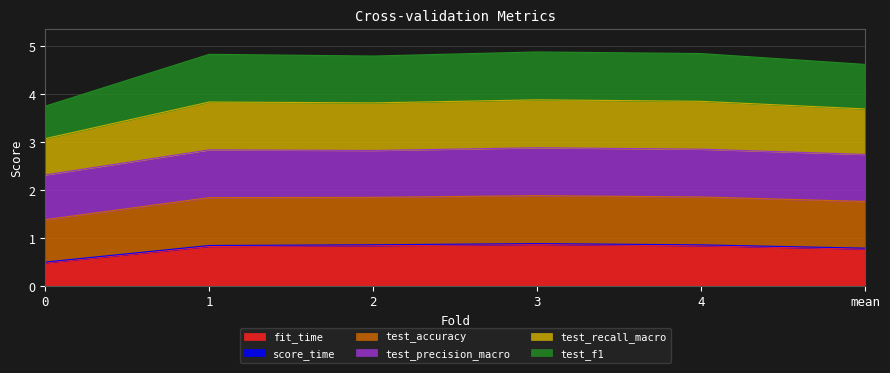

Is it true that fit_time equals 1.3 at mean?

False